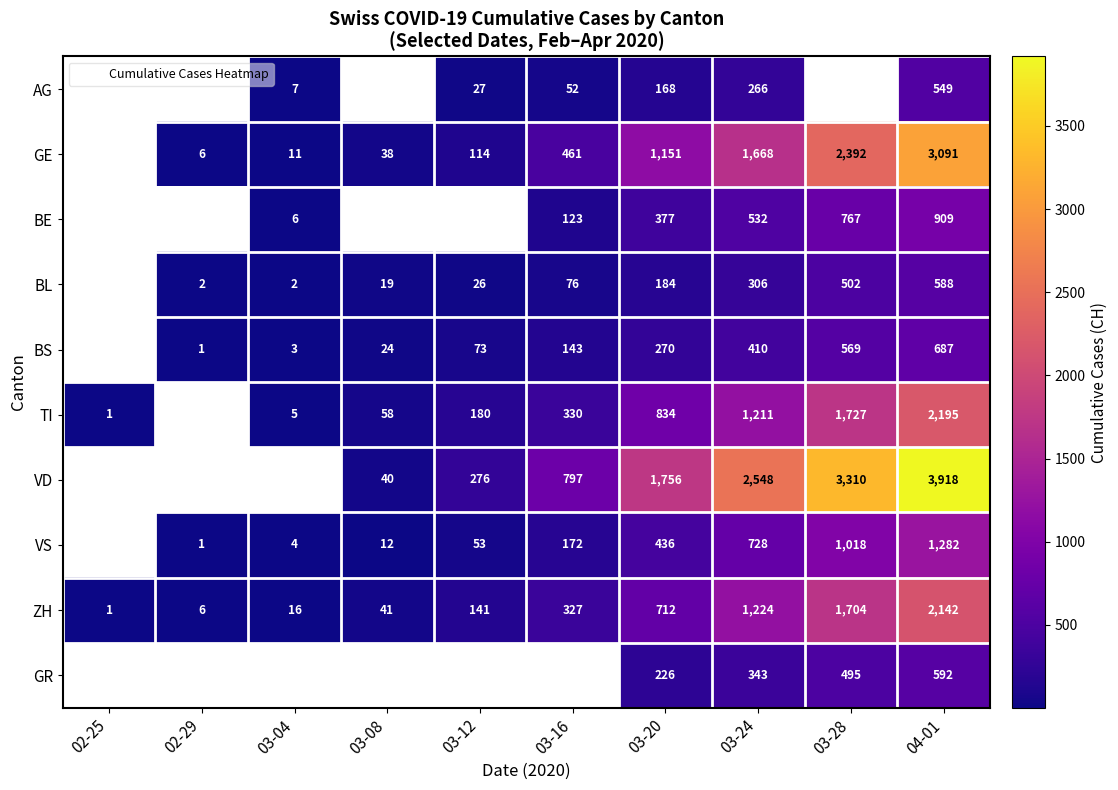

True or false: TI has a value of 3614.8 at 04-01.

False